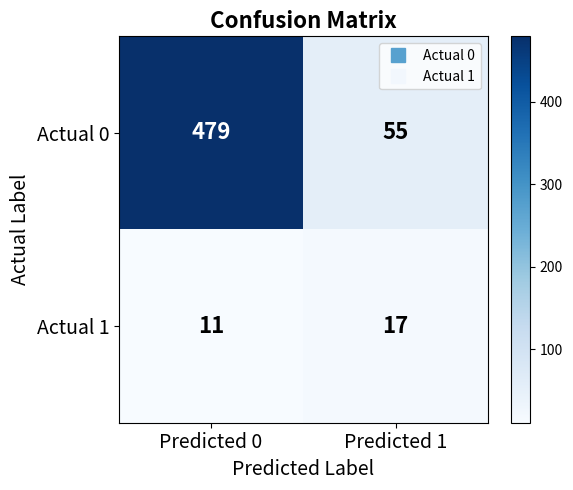

What is the sum of the Actual 0 values at Predicted 0 and Predicted 1?

534